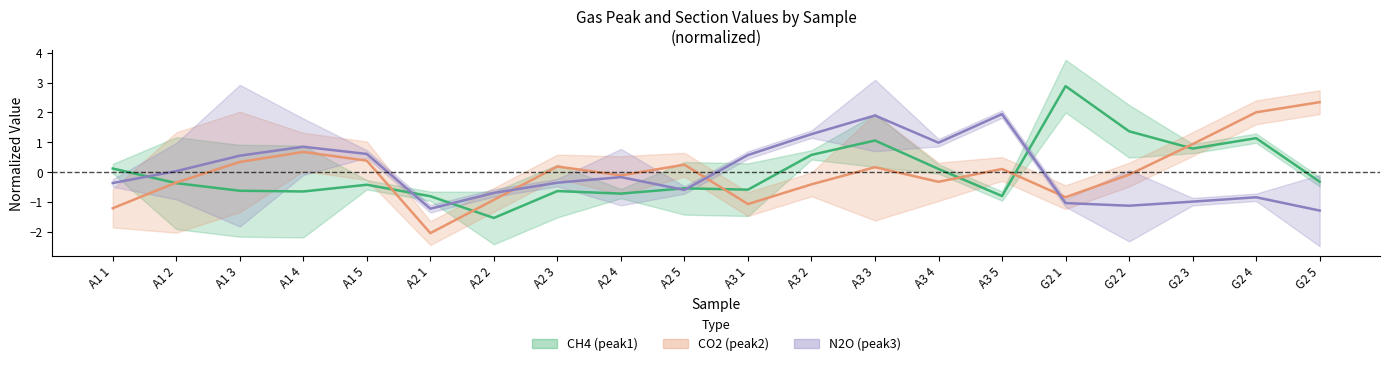

How many data points does each series have?

20